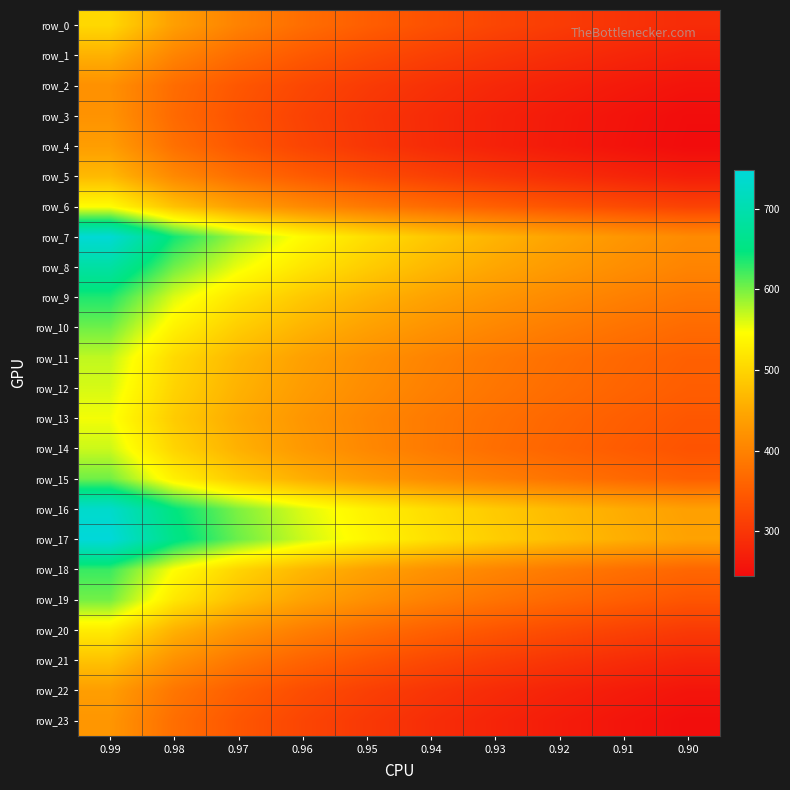

What is the lowest value of the row_6 series?

316.0